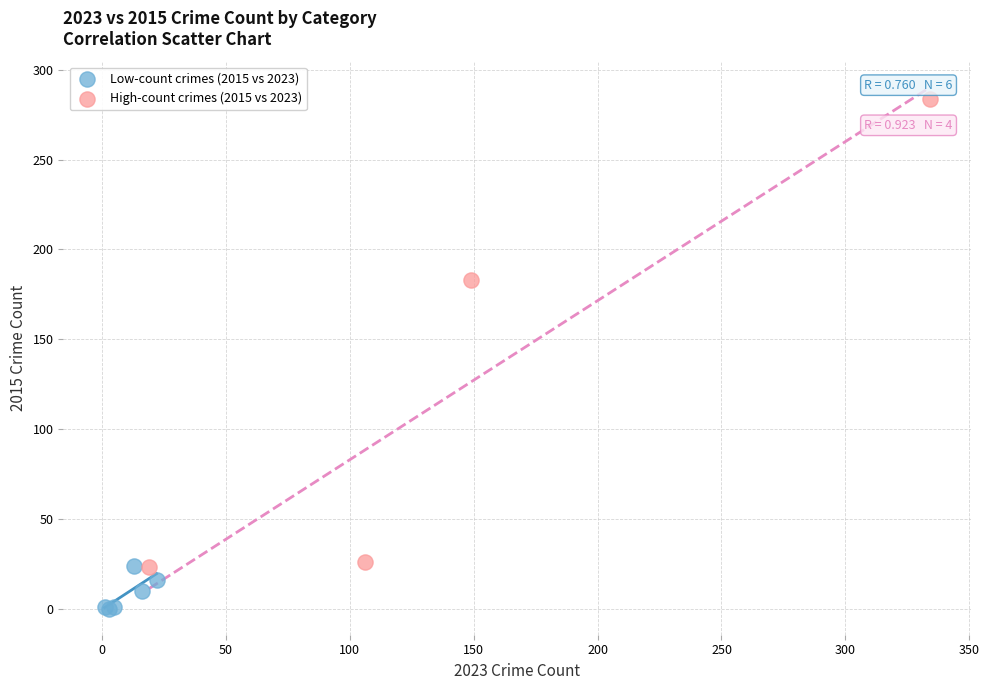

Which series reaches the minimum Y coordinate?

Low-count crimes (2015 vs 2023)